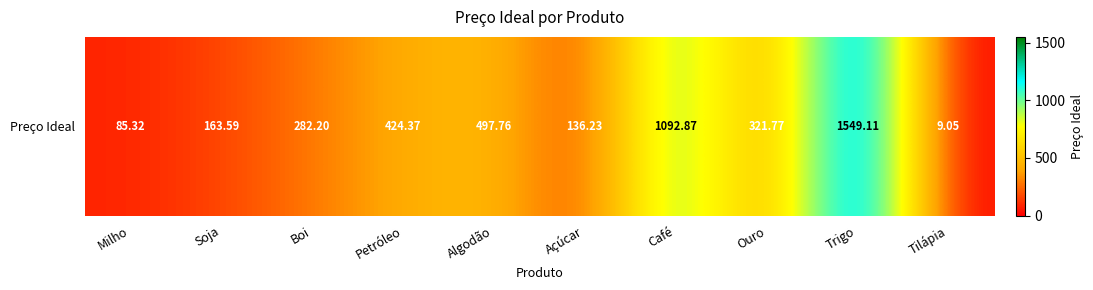

What is the average value?

456.2